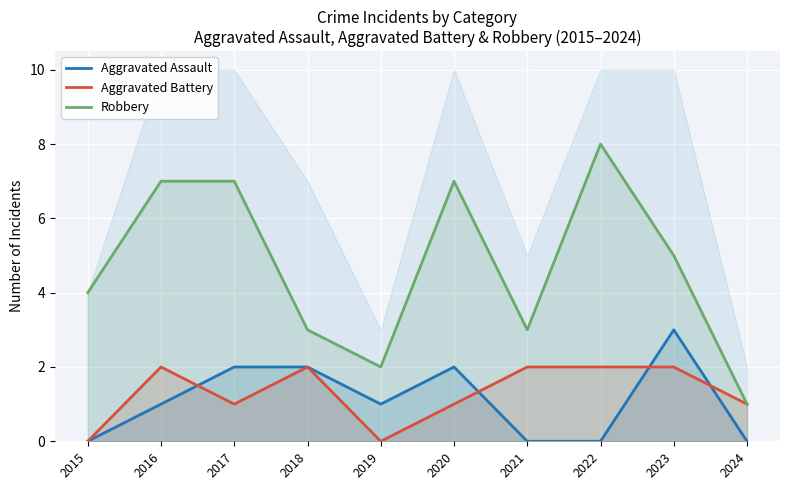

True or false: Aggravated Assault and Robbery intersect in this chart.

False